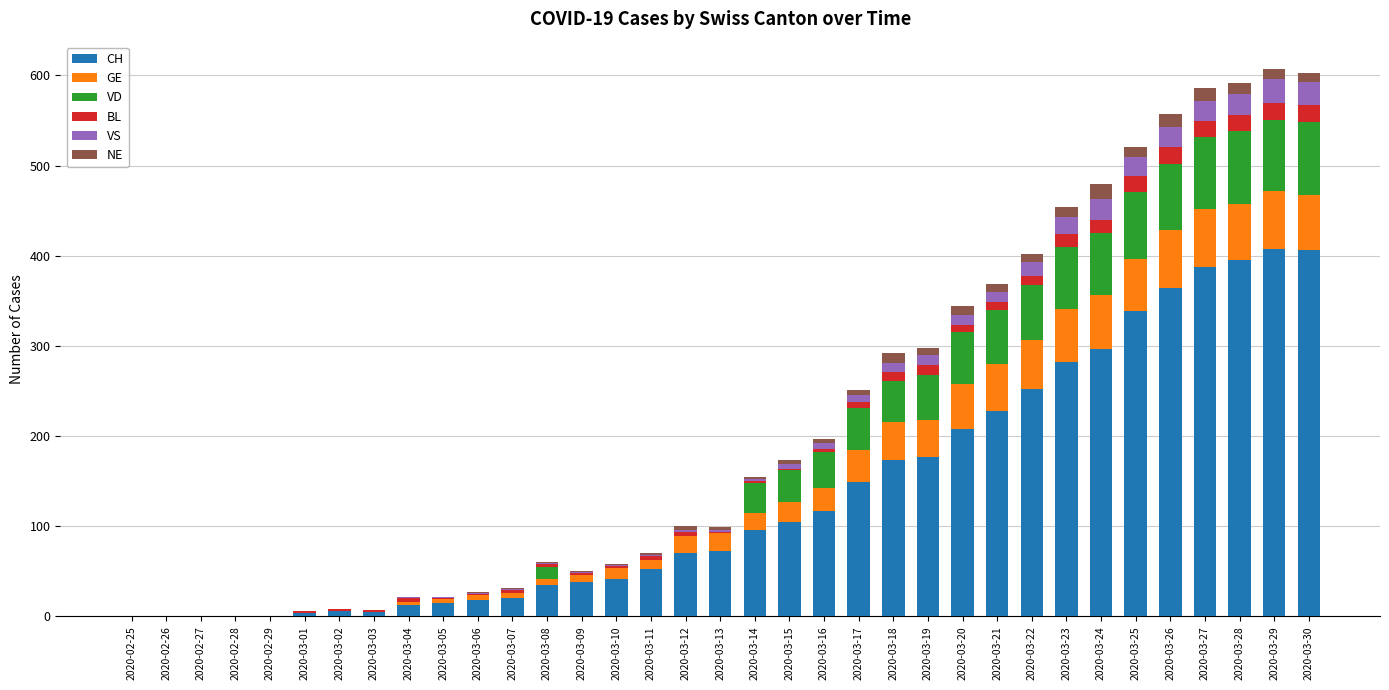

What is the maximum value for CH?

407